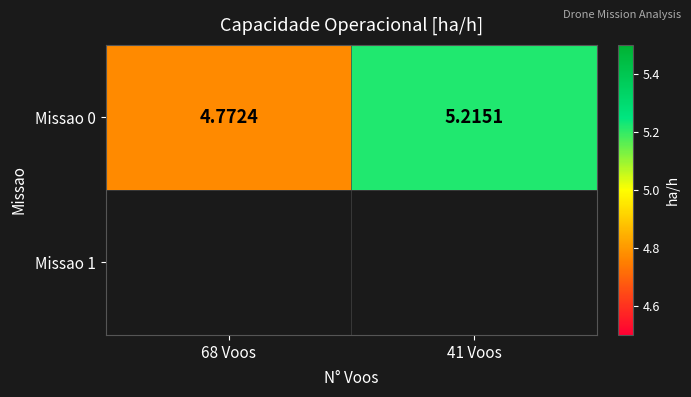

What is the change in value from 68 Voos to 41 Voos?

+0.4